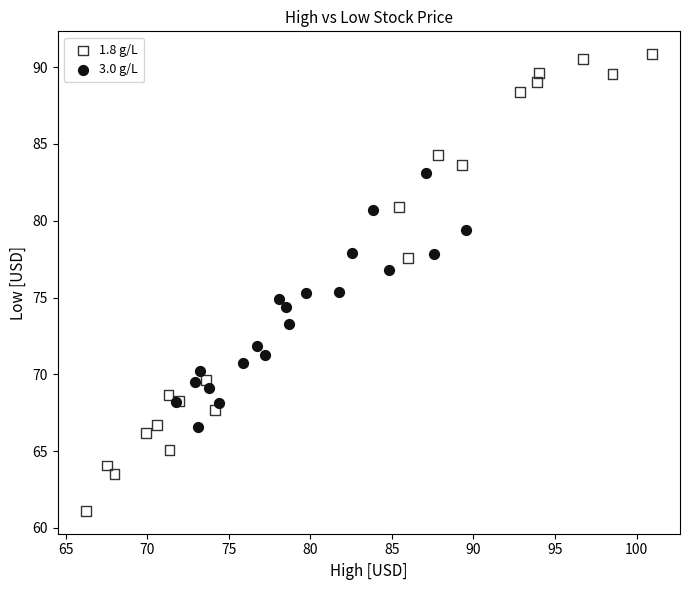

Which series reaches the minimum Y coordinate?

1.8 g/L